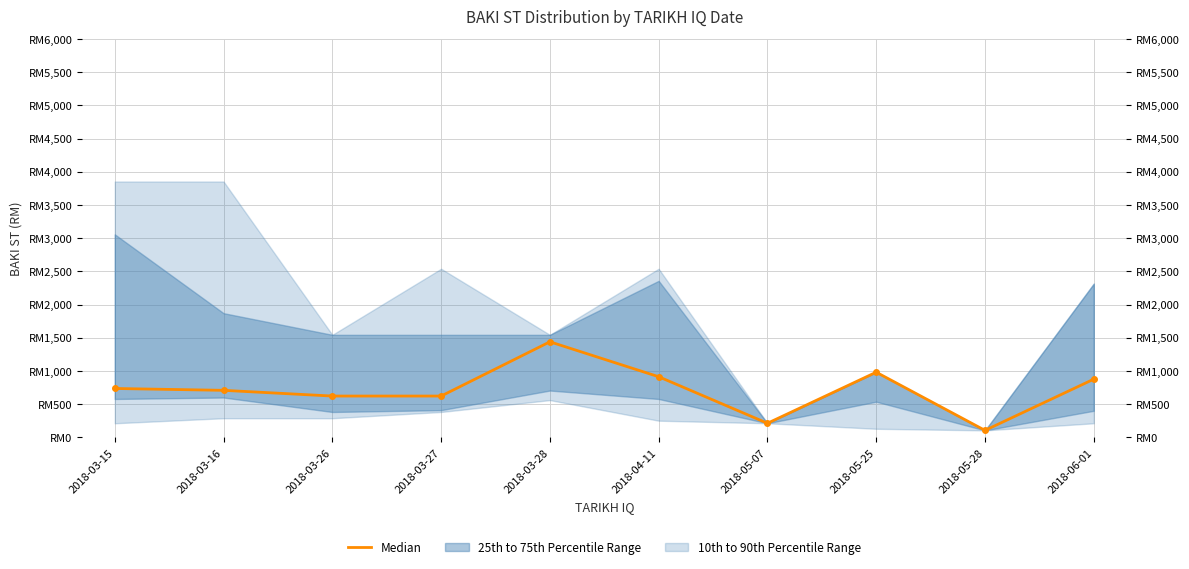

Which label corresponds to the smallest value in the chart?

2018-05-28